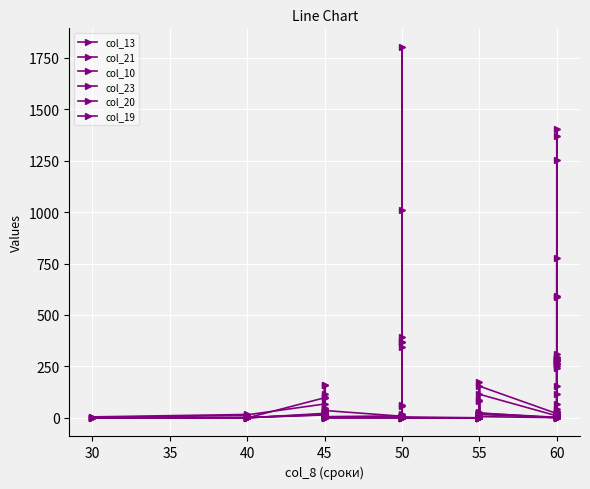

How many lines are shown in the chart?

6